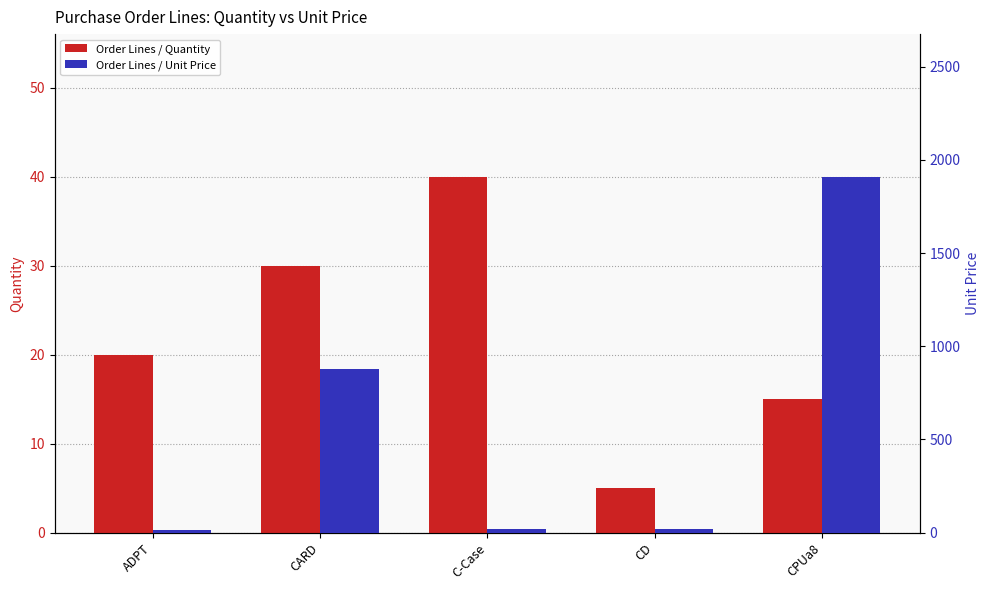

Which has a higher value, CD or CPUa8?

CPUa8